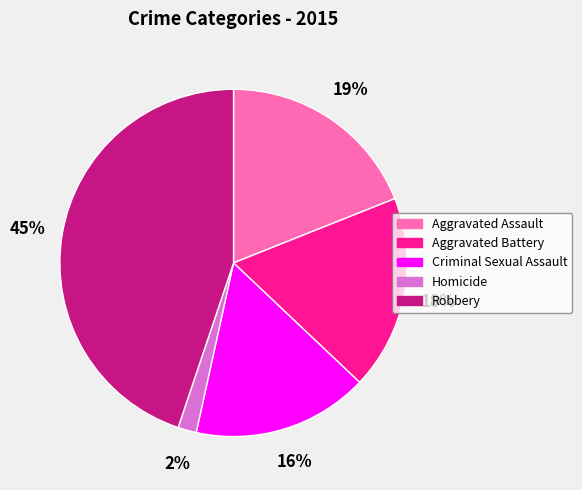

How many segments does this pie chart have?

5